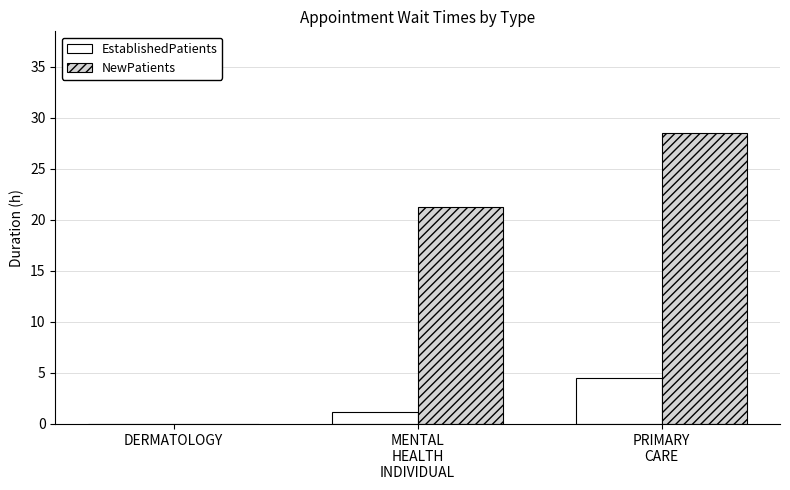

Which series has the largest total across all categories?

NewPatients